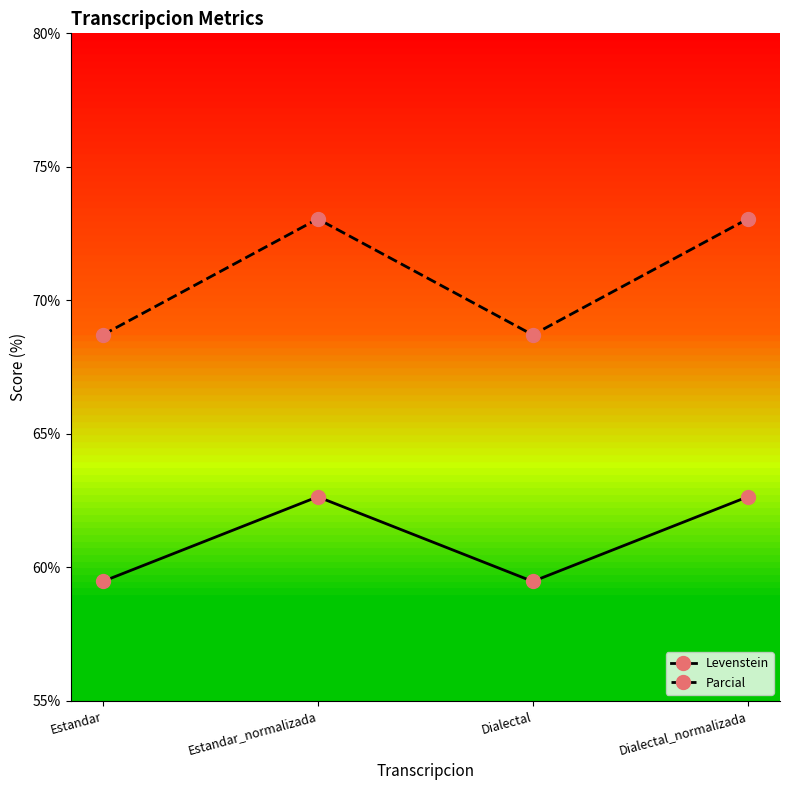

What is the label of the 4th point from the left?

Dialectal_normalizada